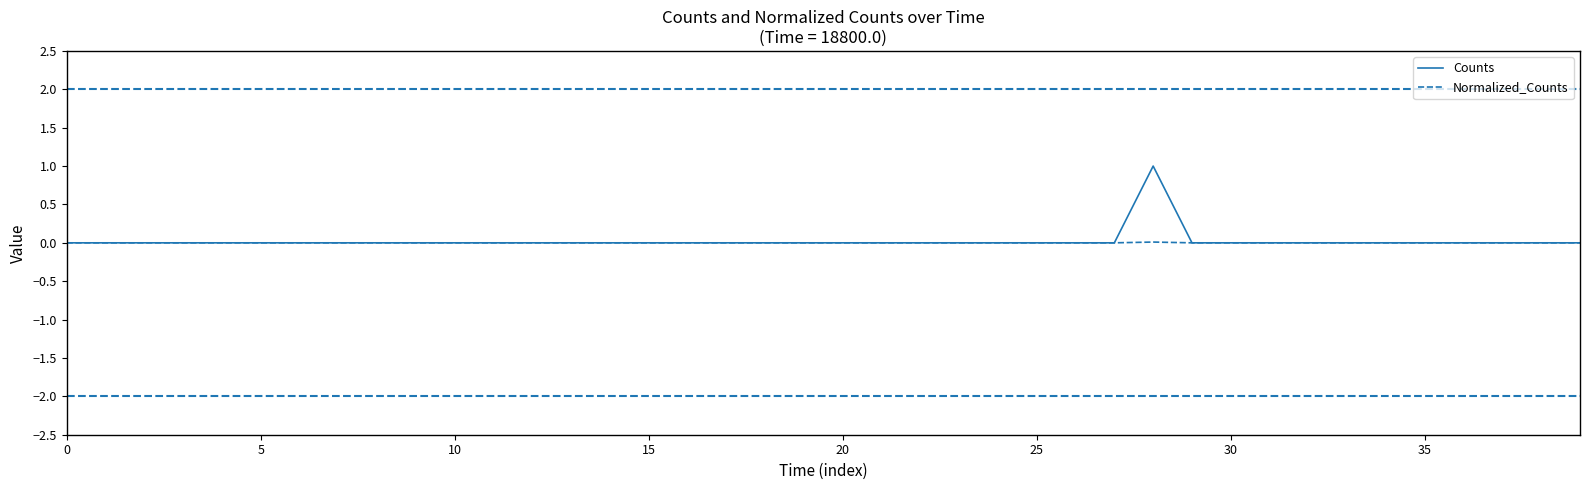

Is this an area chart (filled region under the line)?

No